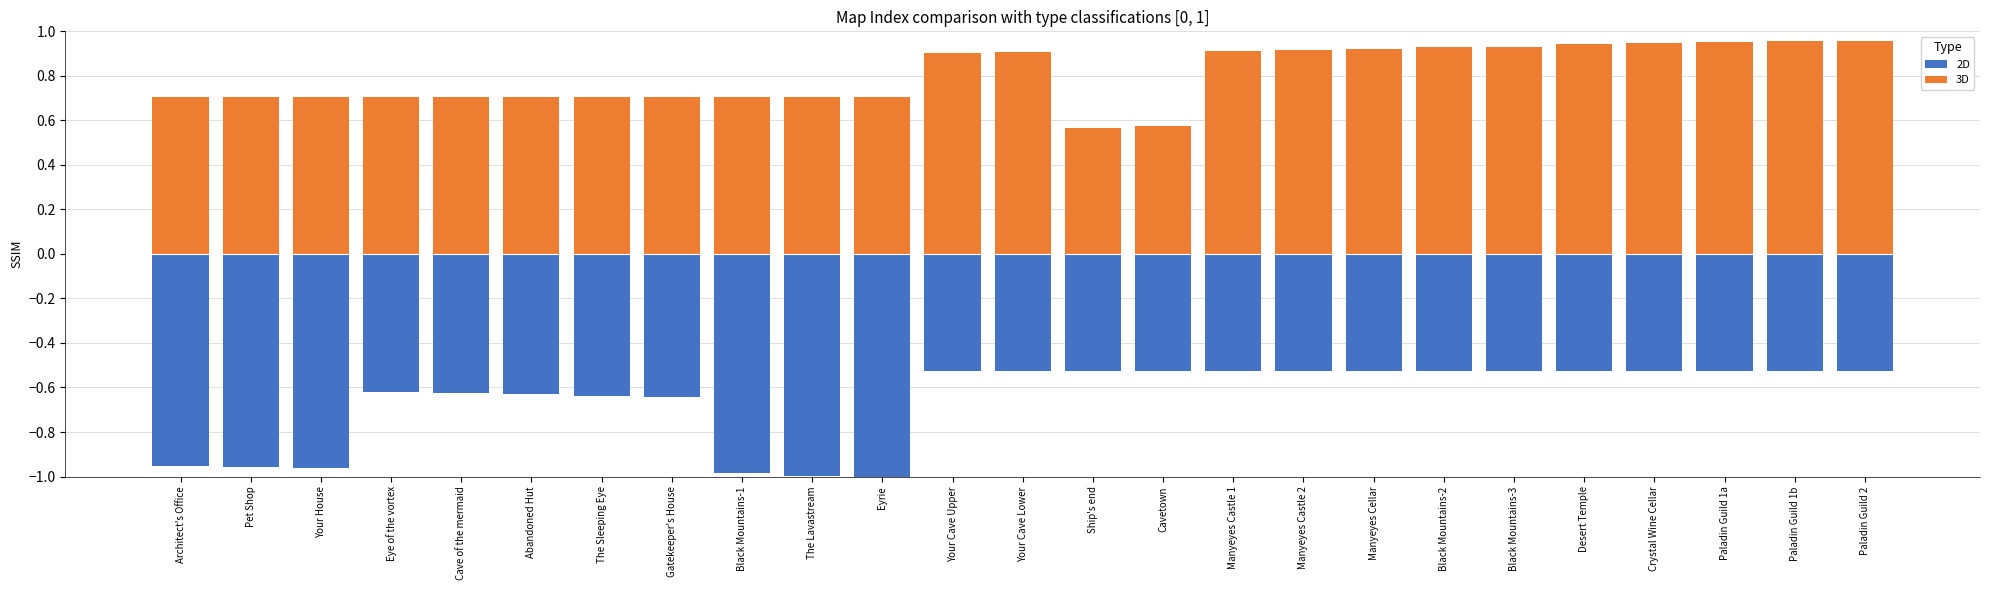

How many bars are there in total?

50